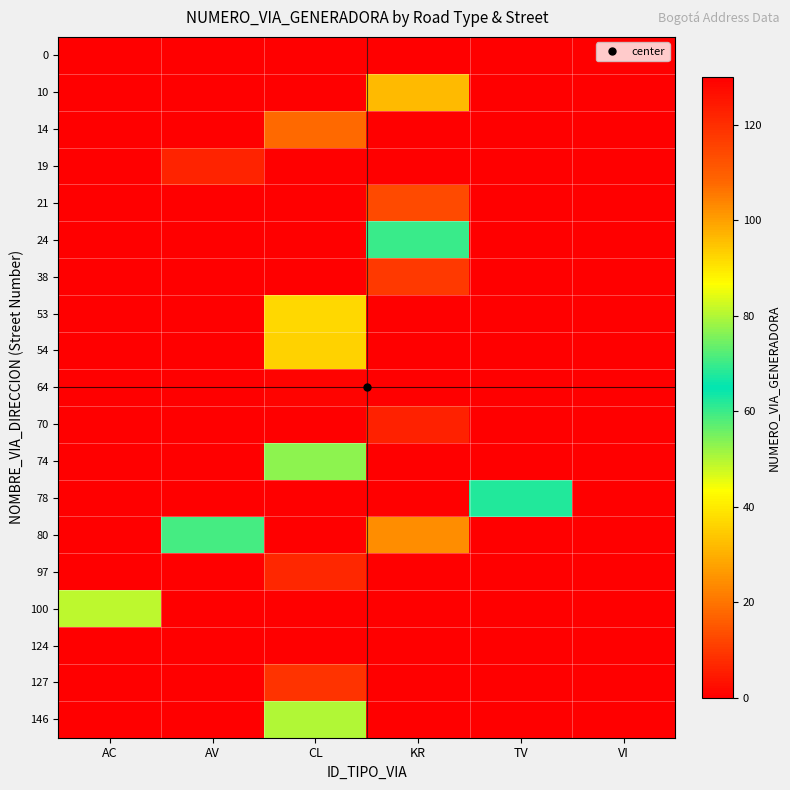

At how many categories does at least one series exceed 65?

3